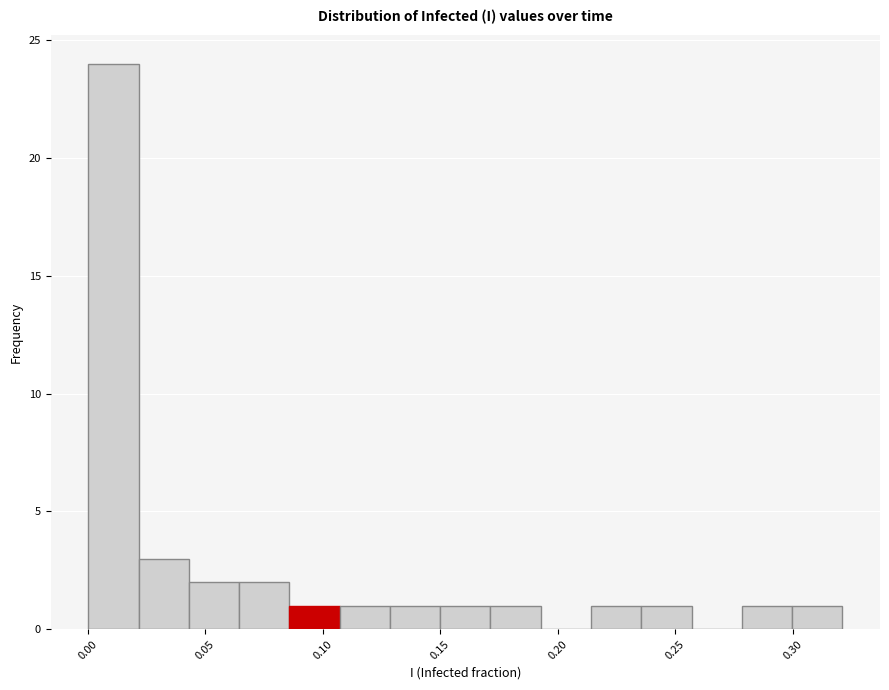

Reading left to right, transcribe this chart: for each bar, give the range it covers on the x-axis and its height. Neither the bar edges nor the heights are printed on the chart, so give them approximately, as read against the axes.

0.000 to 0.020: 24
0.020 to 0.045: 3
0.045 to 0.065: 2
0.065 to 0.085: 2
0.085 to 0.105: 1
0.105 to 0.130: 1
0.130 to 0.150: 1
0.150 to 0.170: 1
0.170 to 0.195: 1
0.195 to 0.215: 0
0.215 to 0.235: 1
0.235 to 0.255: 1
0.255 to 0.280: 0
0.280 to 0.300: 1
0.300 to 0.320: 1